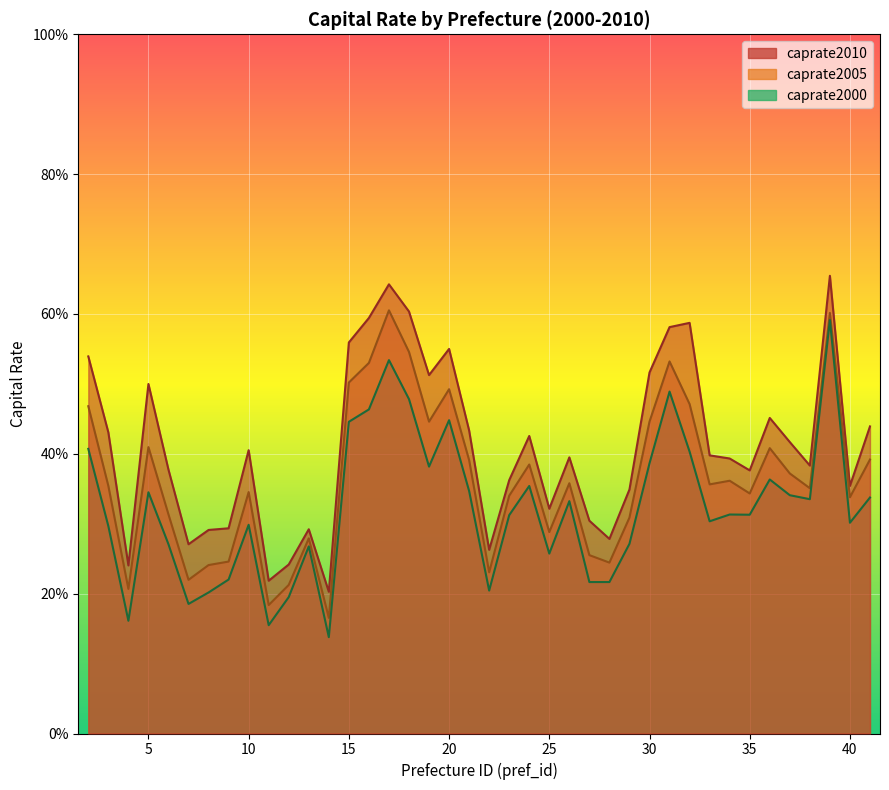

List the series in order of their peak value, lowest first.

caprate2000, caprate2005, caprate2010